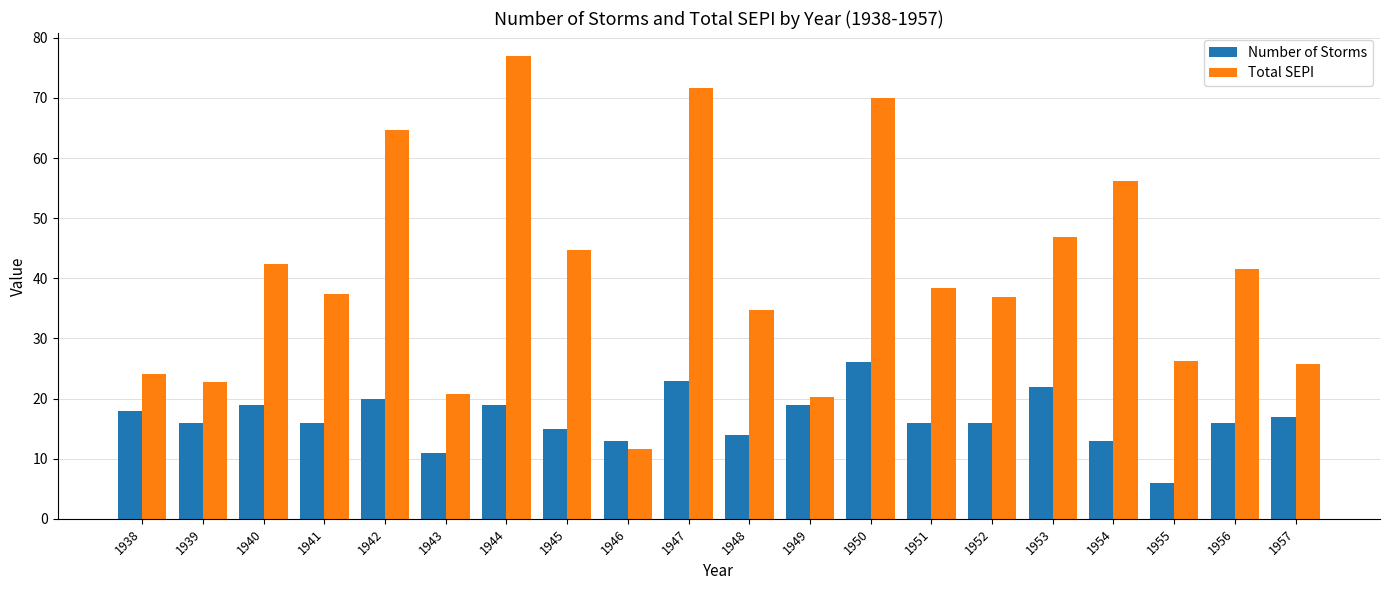

The Number of Storms series shows 23.5 at 1957. True or false?

False